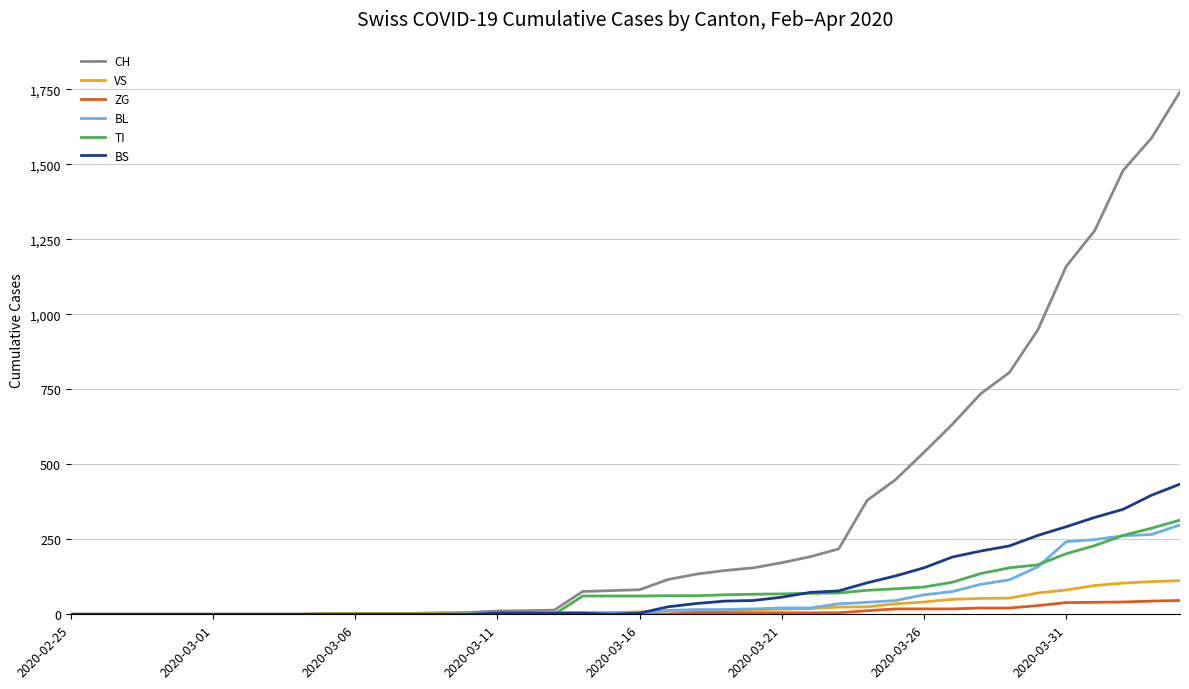

Which series has the largest range (max minus min)?

CH